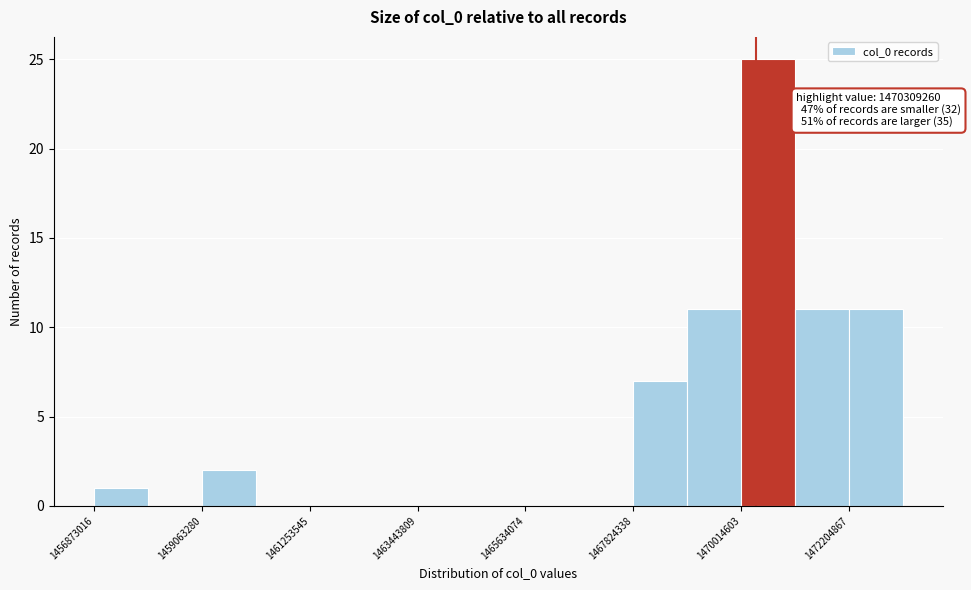

Around what value on the x-axis is the tallest bar? Give the approximate position of its centre, as read against the axis.

1470500000